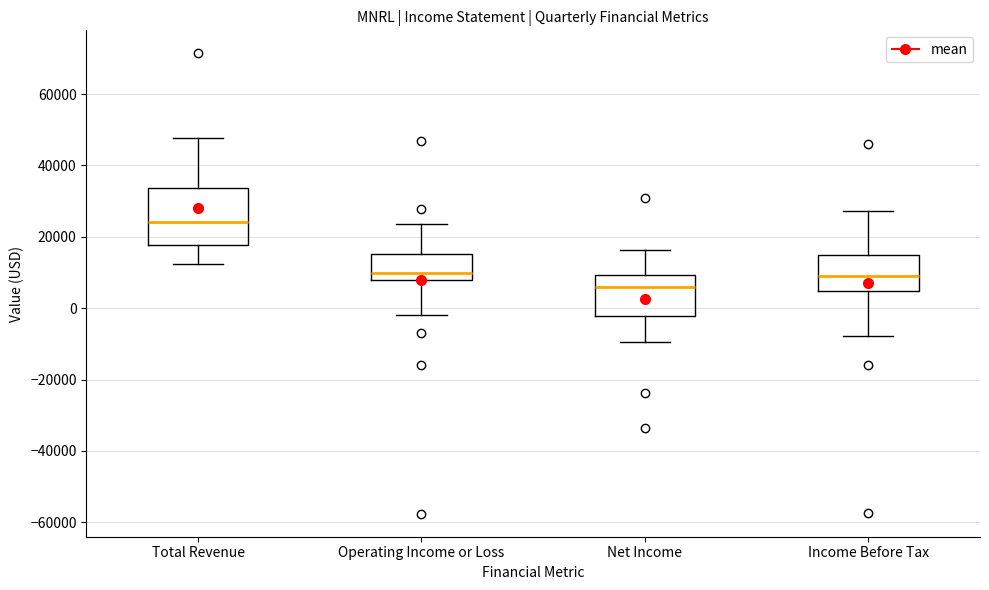

Reading left to right, read every box against the y-axis: the position of its median line, the range the box covers, and the ends of its whiskers. The values are not printed on the chart, so give them approximately, as read against the axis.

Total Revenue: median 24000, box 18000 to 34000, whiskers 12000 to 48000
Operating Income or Loss: median 10000, box 8000 to 16000, whiskers -2000 to 24000
Net Income: median 6000, box -2000 to 10000, whiskers -10000 to 16000
Income Before Tax: median 8000, box 4000 to 14000, whiskers -8000 to 28000